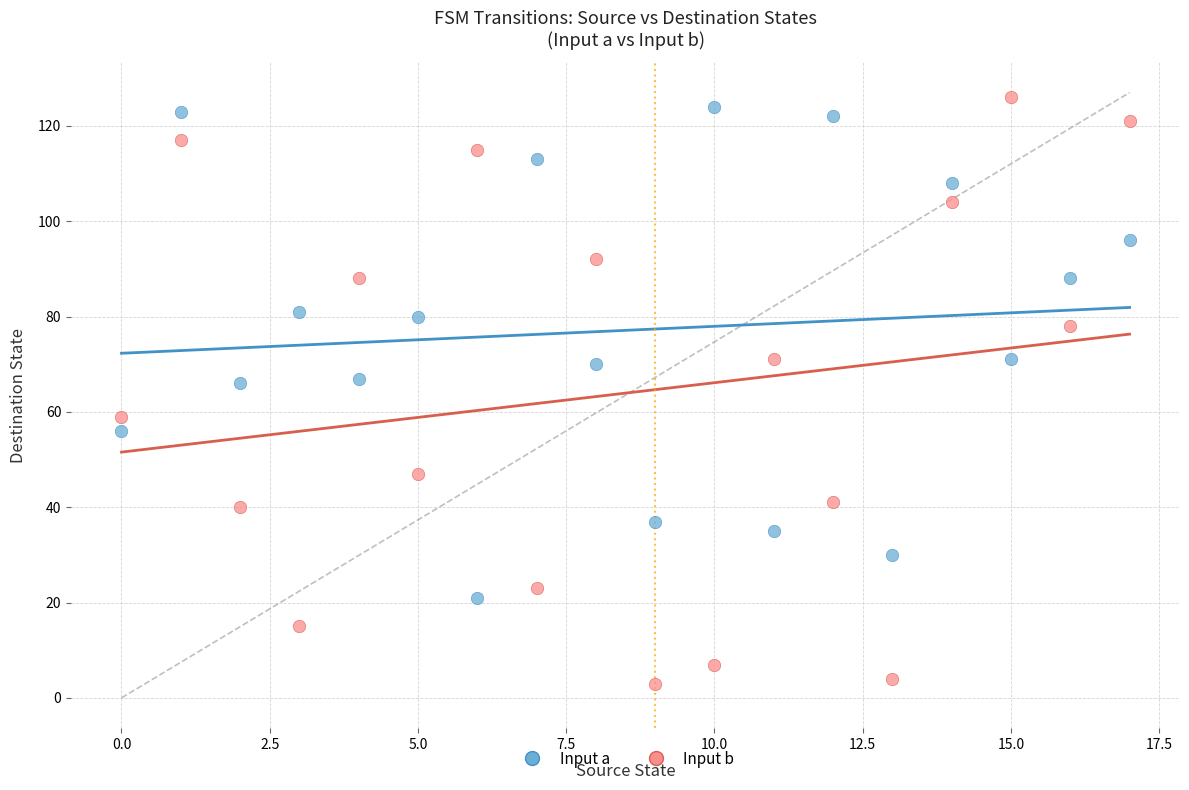

Across all data points, what is the range of Y values (max minus min)?

123